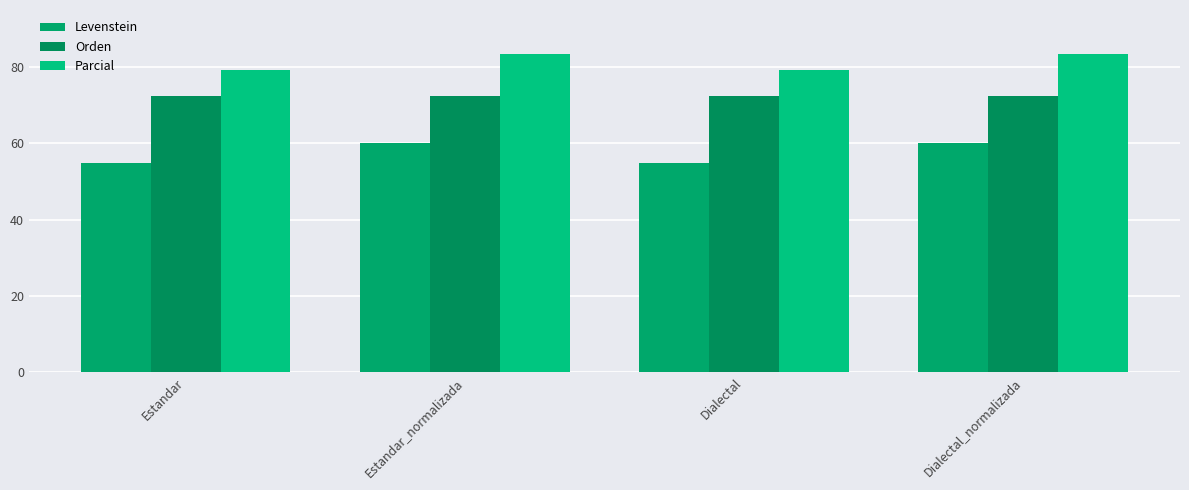

What is the label of the 2nd bar from the left?

Estandar_normalizada